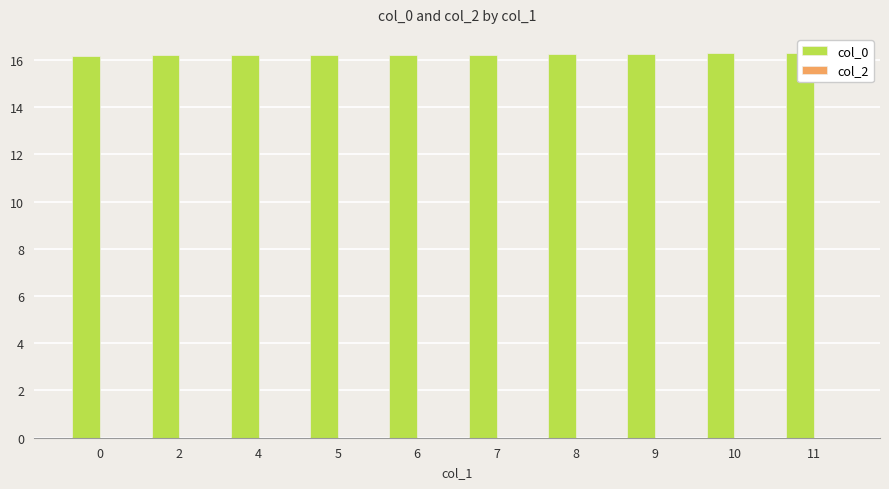

Reading left to right, list all the values displayed in this chart.

col_0: 0=16.2	2=16.2	4=16.2	5=16.2	6=16.2	7=16.2	8=16.2	9=16.3	10=16.3	11=16.3
col_2: 0=0.0	2=0.0	4=0.0	5=0.0	6=0.0	7=0.0	8=0.0	9=0.0	10=0.0	11=0.0